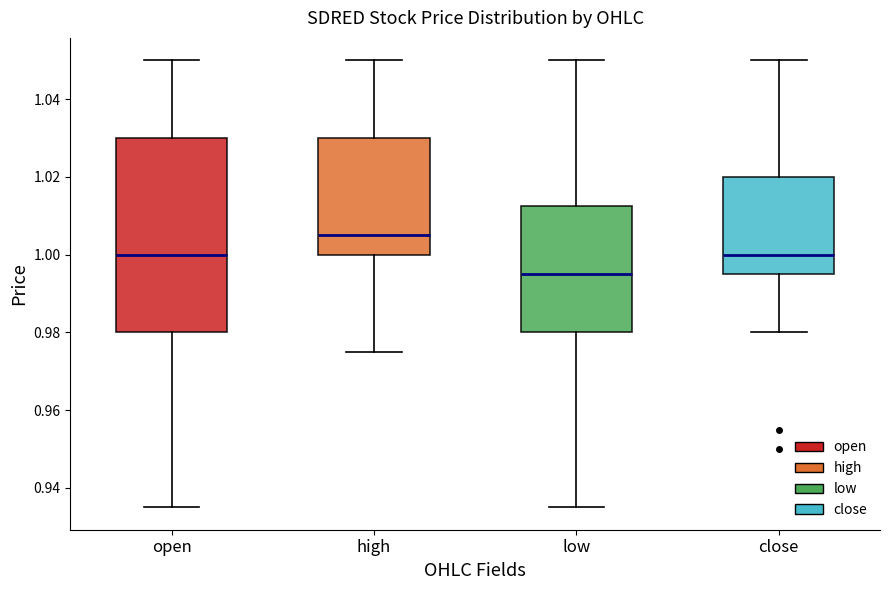

Which box is the tallest, from its lower edge to its upper edge?

open